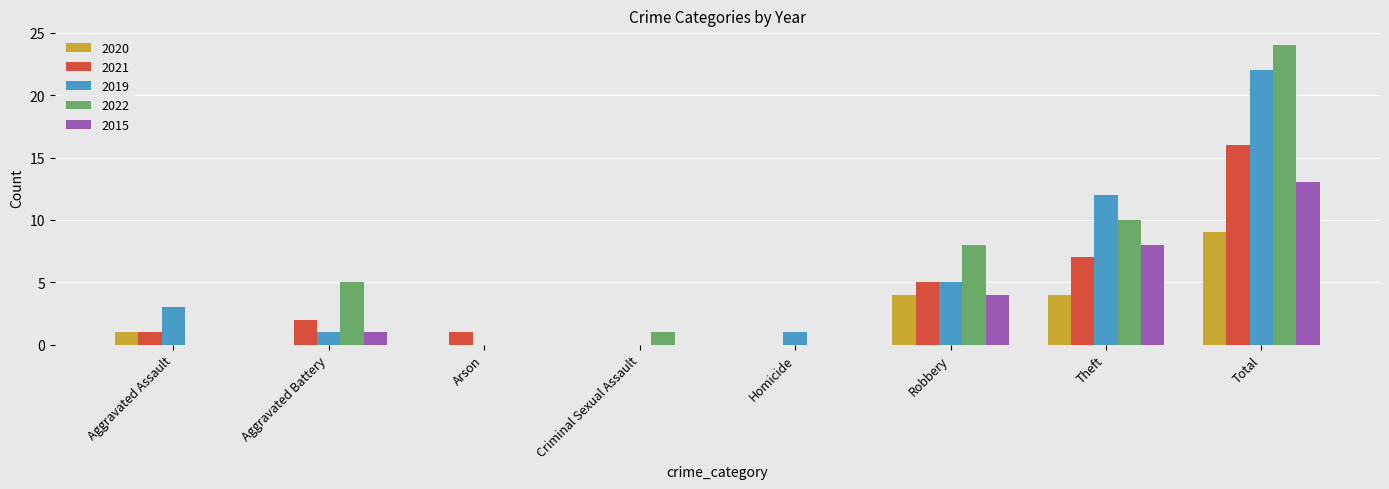

Which label corresponds to the largest value in the chart?

Total